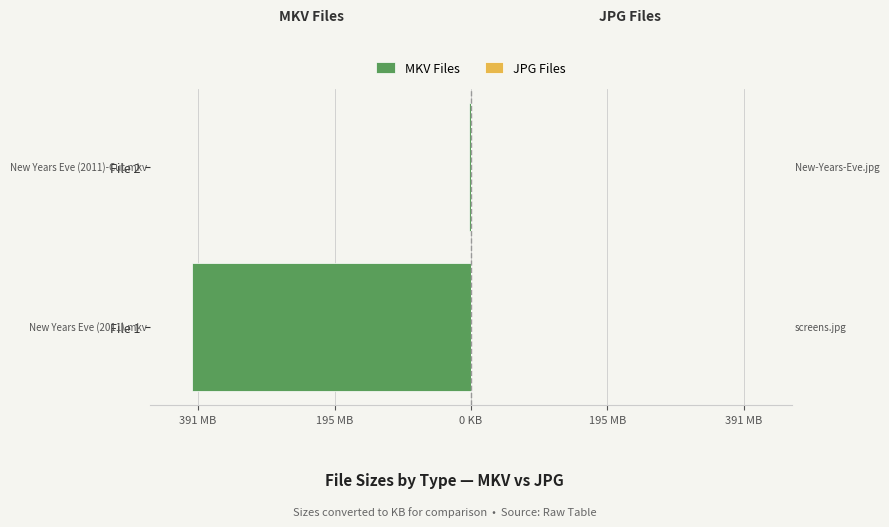

What are all the series names shown in the legend?

MKV Files, JPG Files